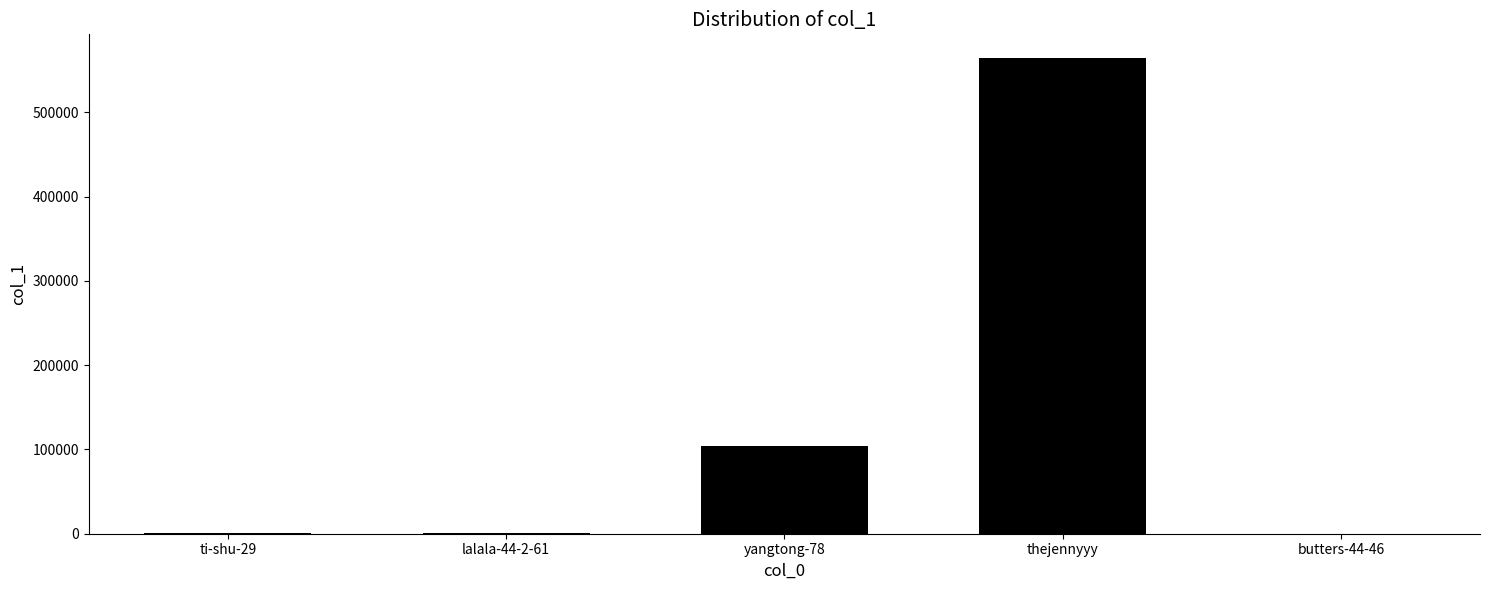

Which label corresponds to the largest value in the chart?

thejennyyy